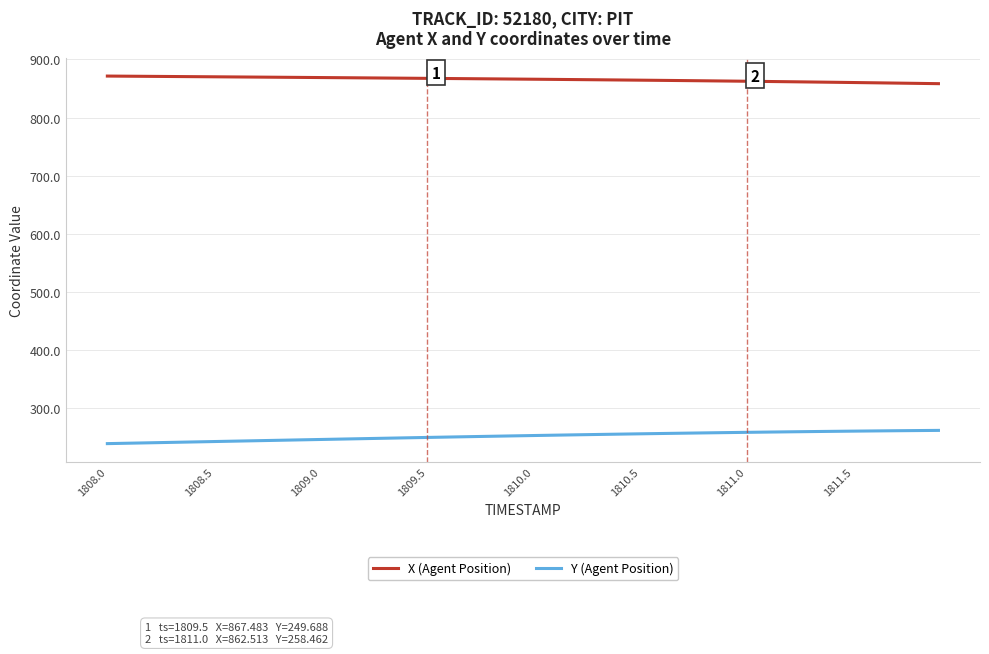

Rank the series by their average value, from highest to lowest.

X (Agent Position), Y (Agent Position)